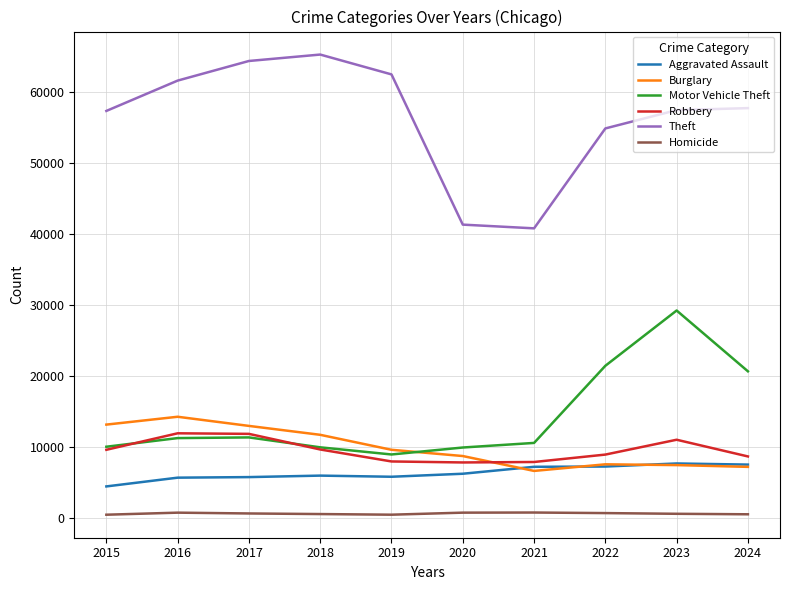

True or false: Robbery and Homicide cross at least once.

False